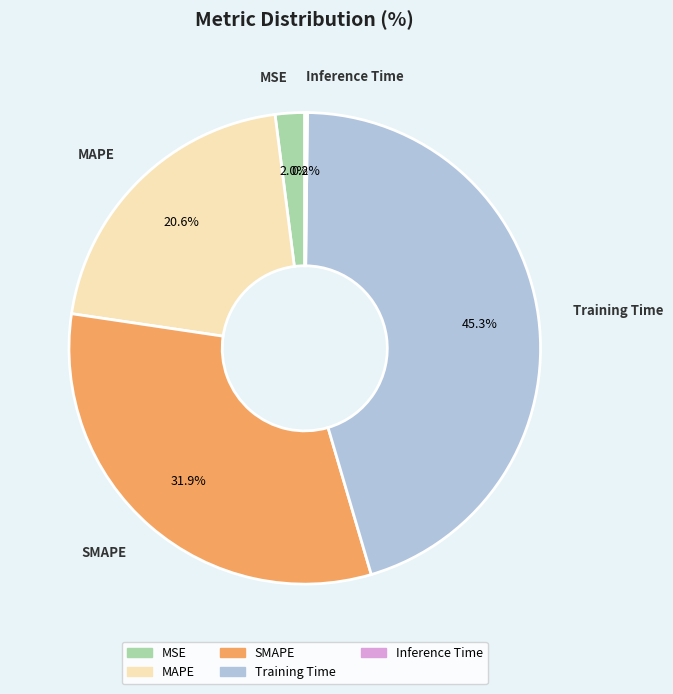

Does Training Time account for over 50% of the chart?

No